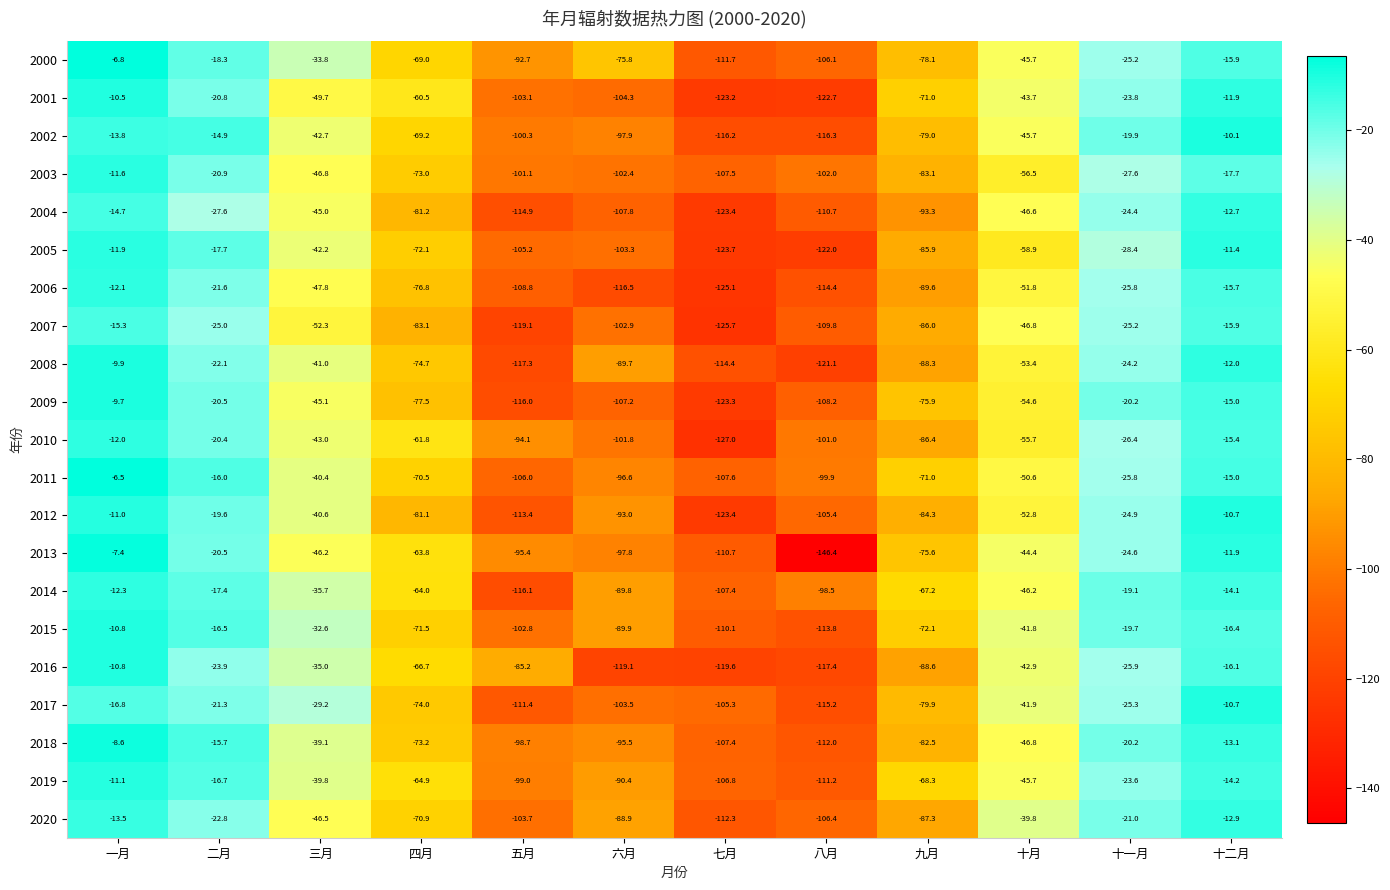

List the labels in order of 2015 value, smallest first.

八月, 七月, 五月, 六月, 九月, 四月, 十月, 三月, 十一月, 二月, 十二月, 一月